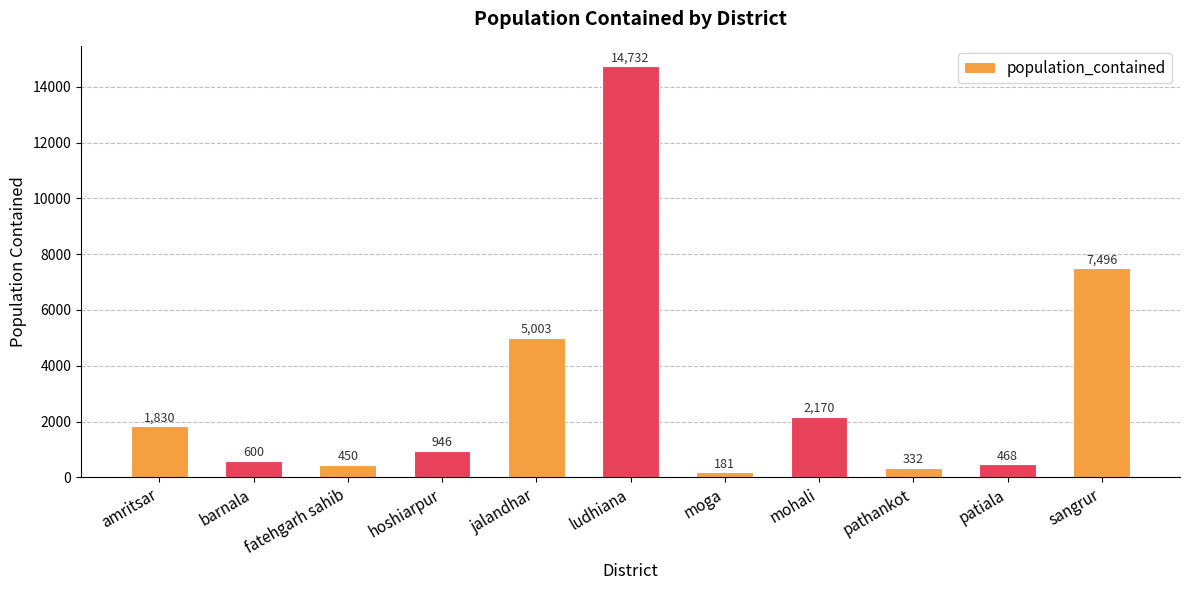

What is the label of the 3rd bar from the right?

pathankot